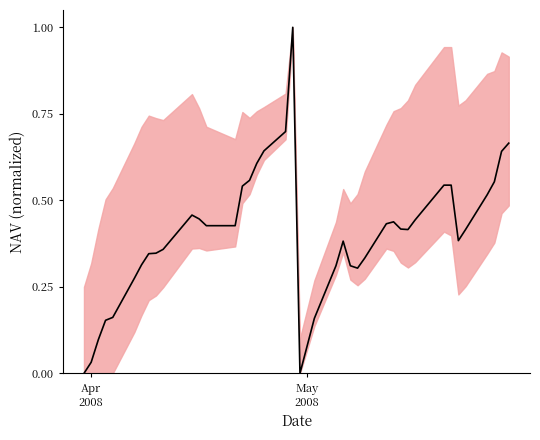

What is the difference between the maximum and minimum values?

1.0